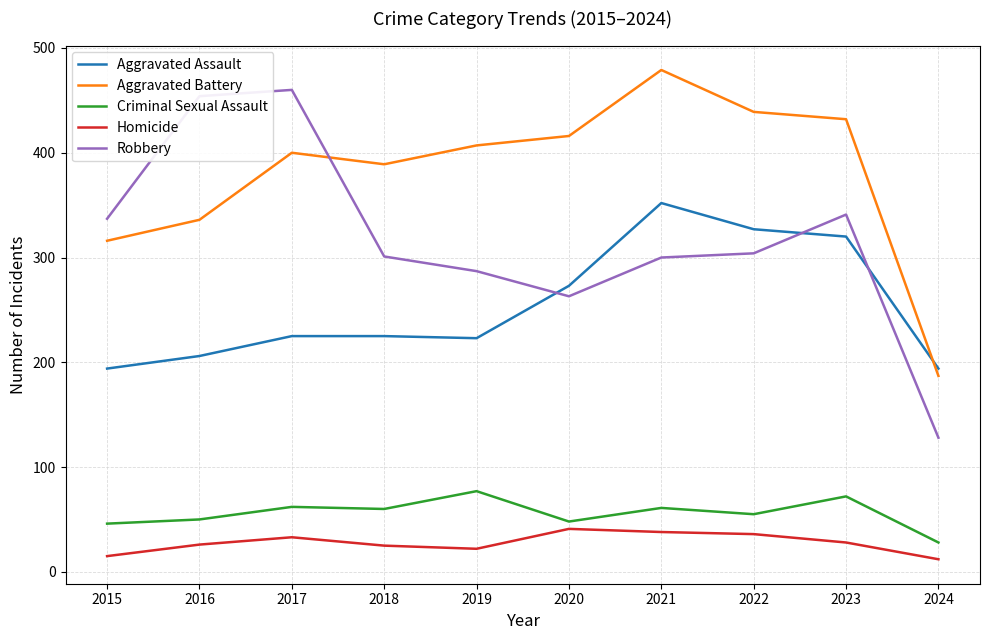

How many lines are shown in the chart?

5